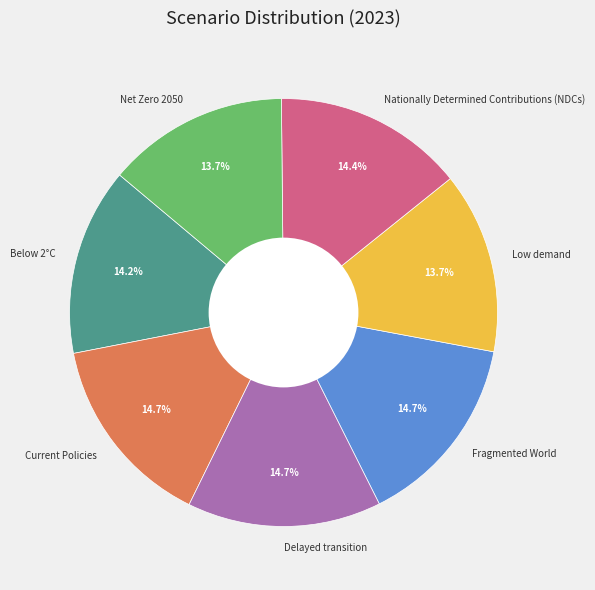

How much of the chart is everything except Below 2°C?

85.8%